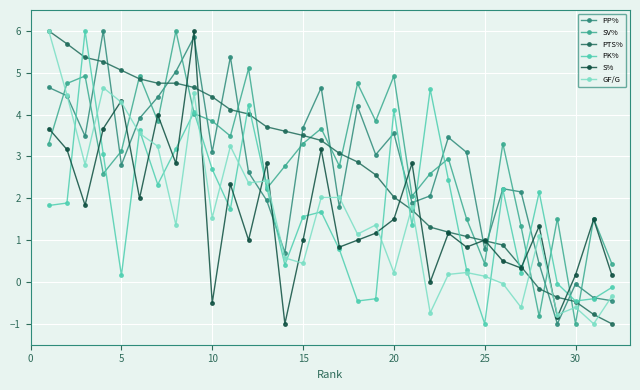

What is the smallest value displayed?

-1.0